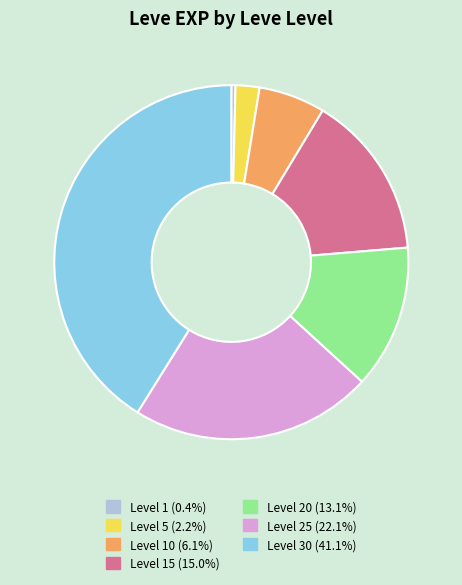

Do Level 5 (2.2%) and Level 10 (6.1%) together represent more than half of the pie?

No